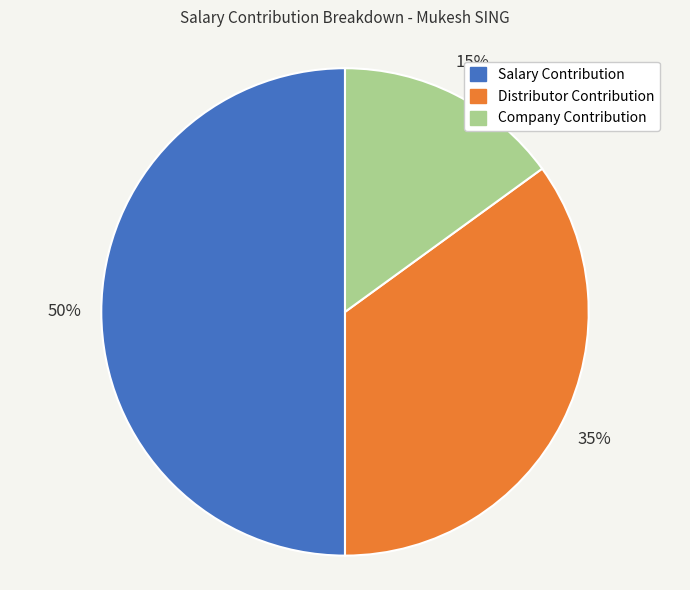

Count the number of slices in the pie.

3